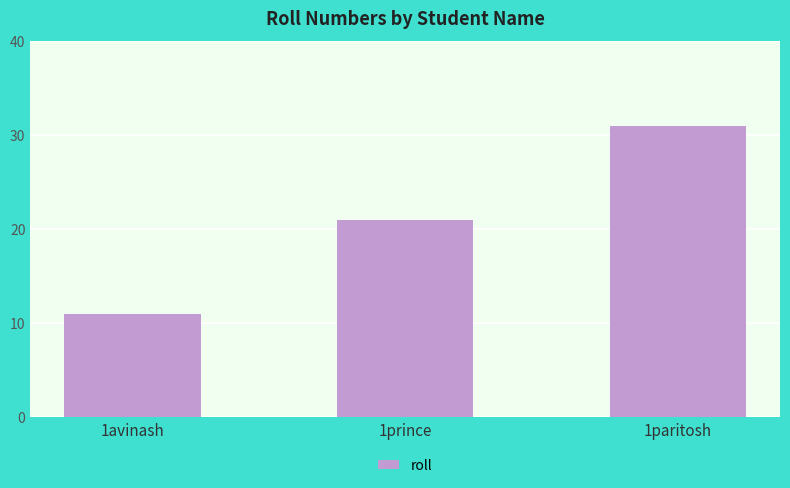

List the labels in order of value, smallest first.

1avinash, 1prince, 1paritosh